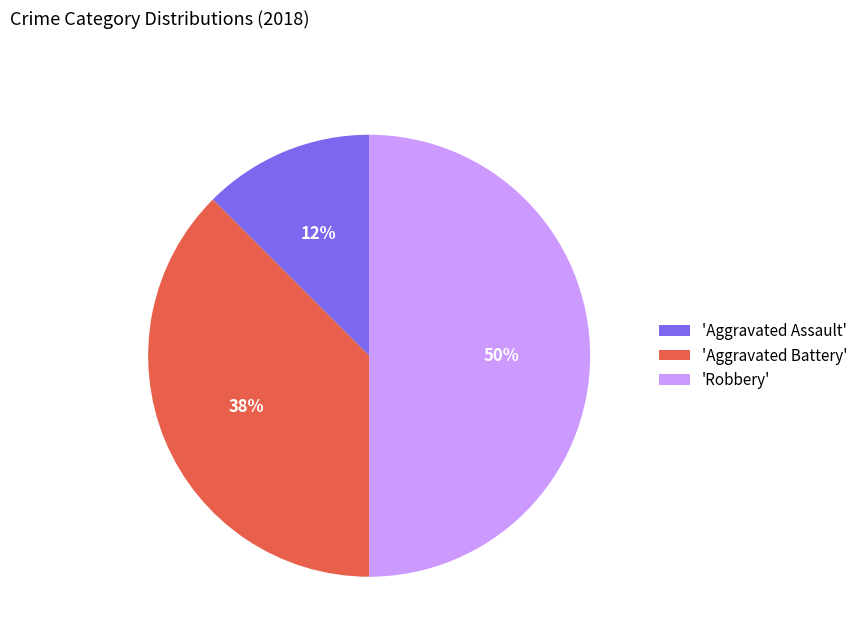

The 'Robbery' slice represents 50% of the pie. True or false?

True